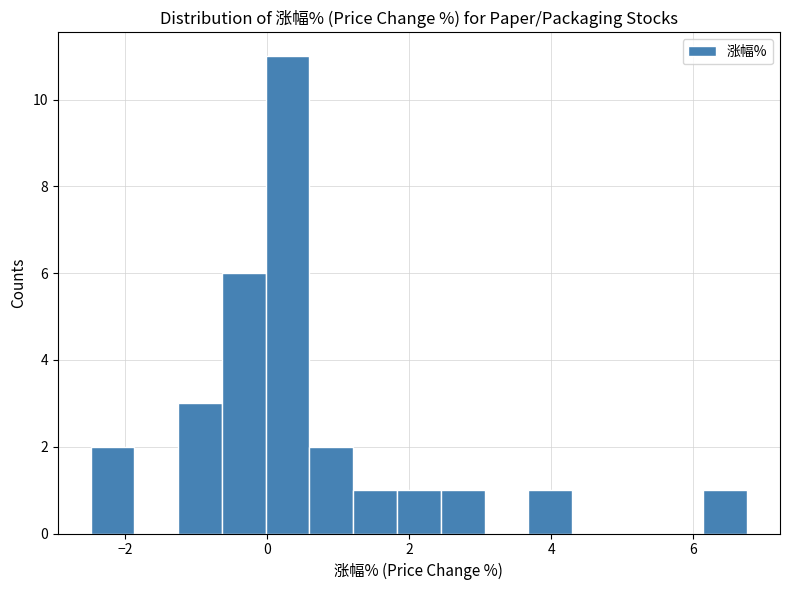

Read against the x-axis, roughly where is the centre of the tallest bar?

0.2